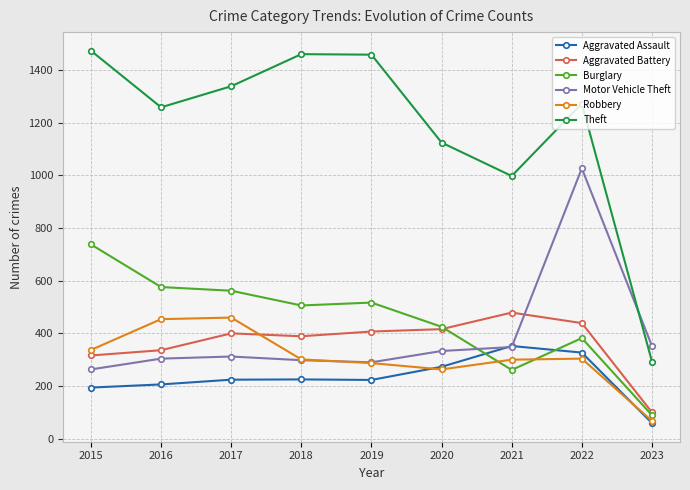

At which label does Robbery reach its minimum?

2023